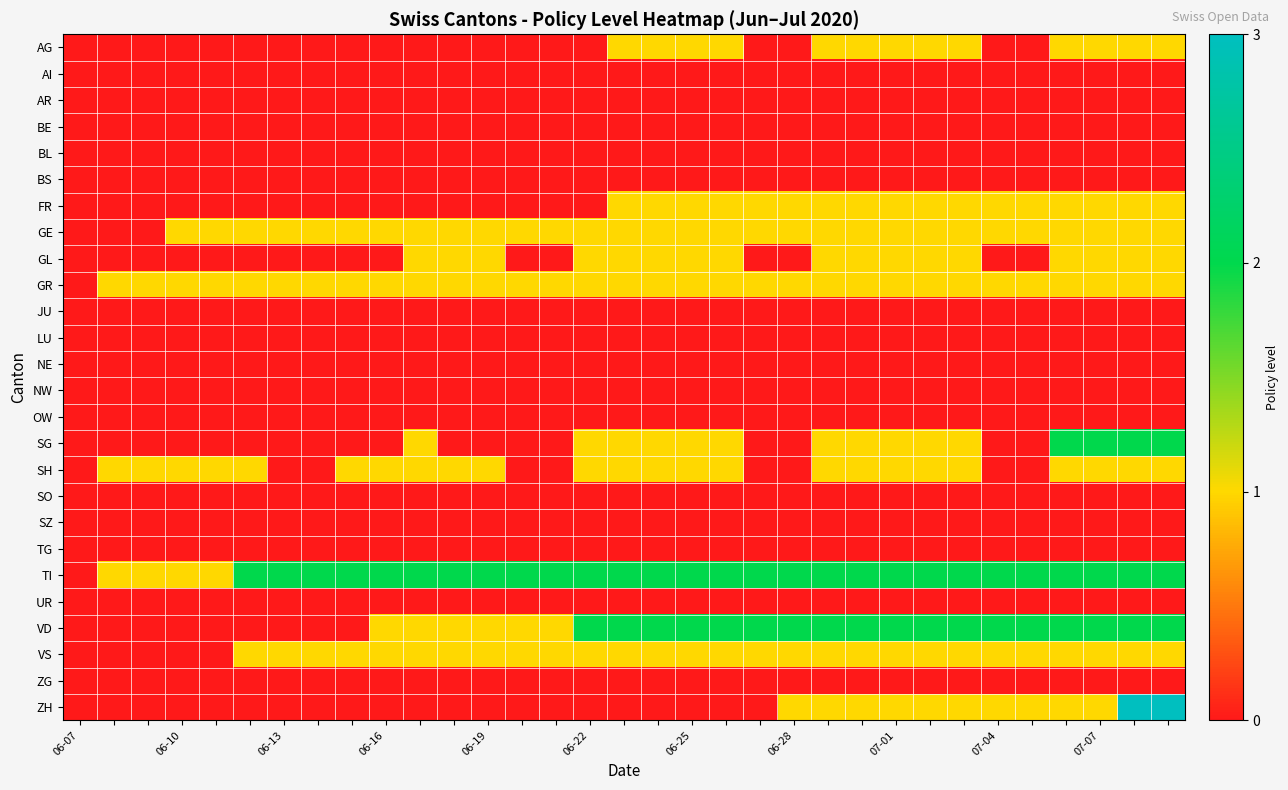

Which series has the largest range (max minus min)?

ZH